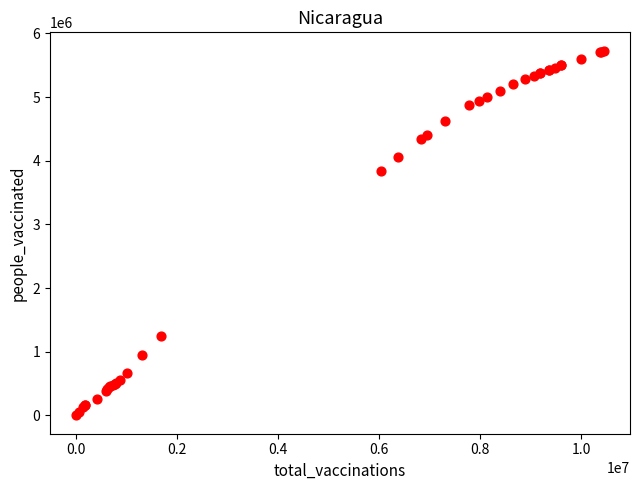

What Y value in the scatter plot is closest to 2865039?

3842428